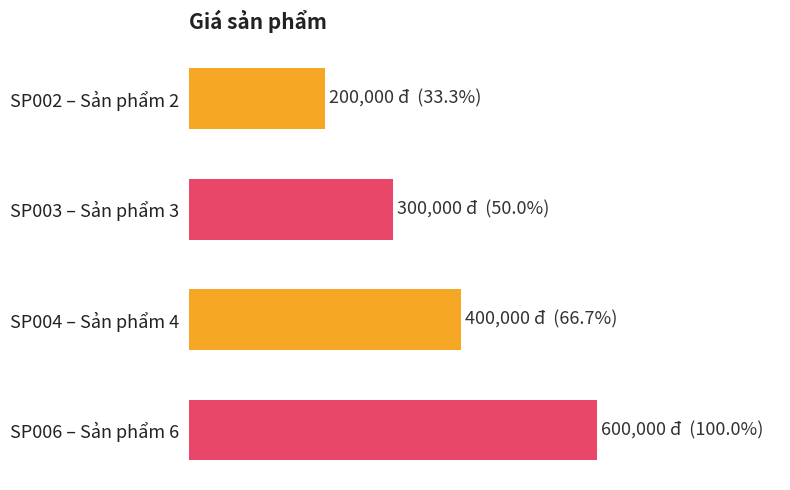

What is the maximum value shown in the chart?

600000